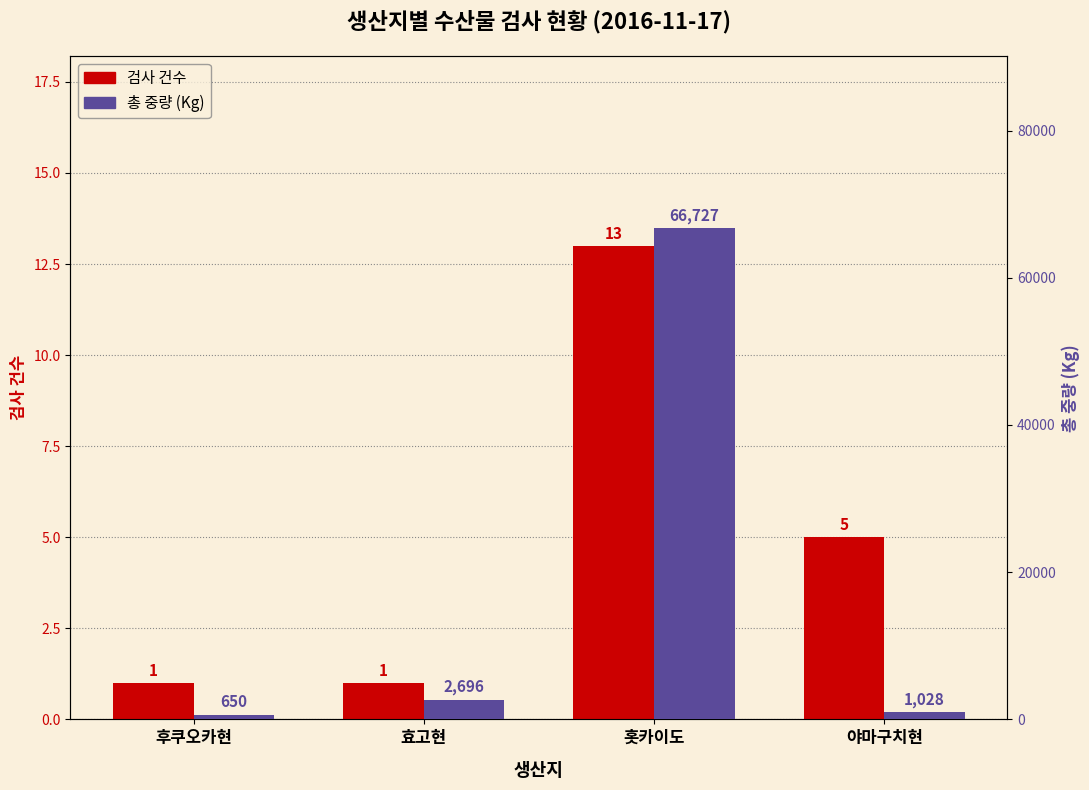

Reading right to left, transcribe all the data shown in this chart.

검사 건수: 야마구치현=5	홋카이도=13	효고현=1	후쿠오카현=1
총 중량 (Kg): 야마구치현=1028	홋카이도=66727	효고현=2696	후쿠오카현=650